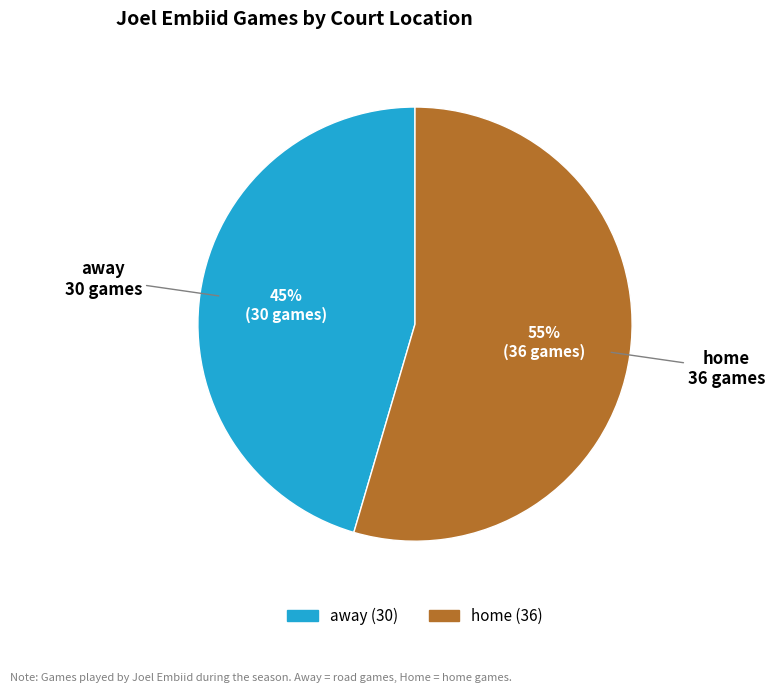

Do home and away together represent more than half of the pie?

Yes